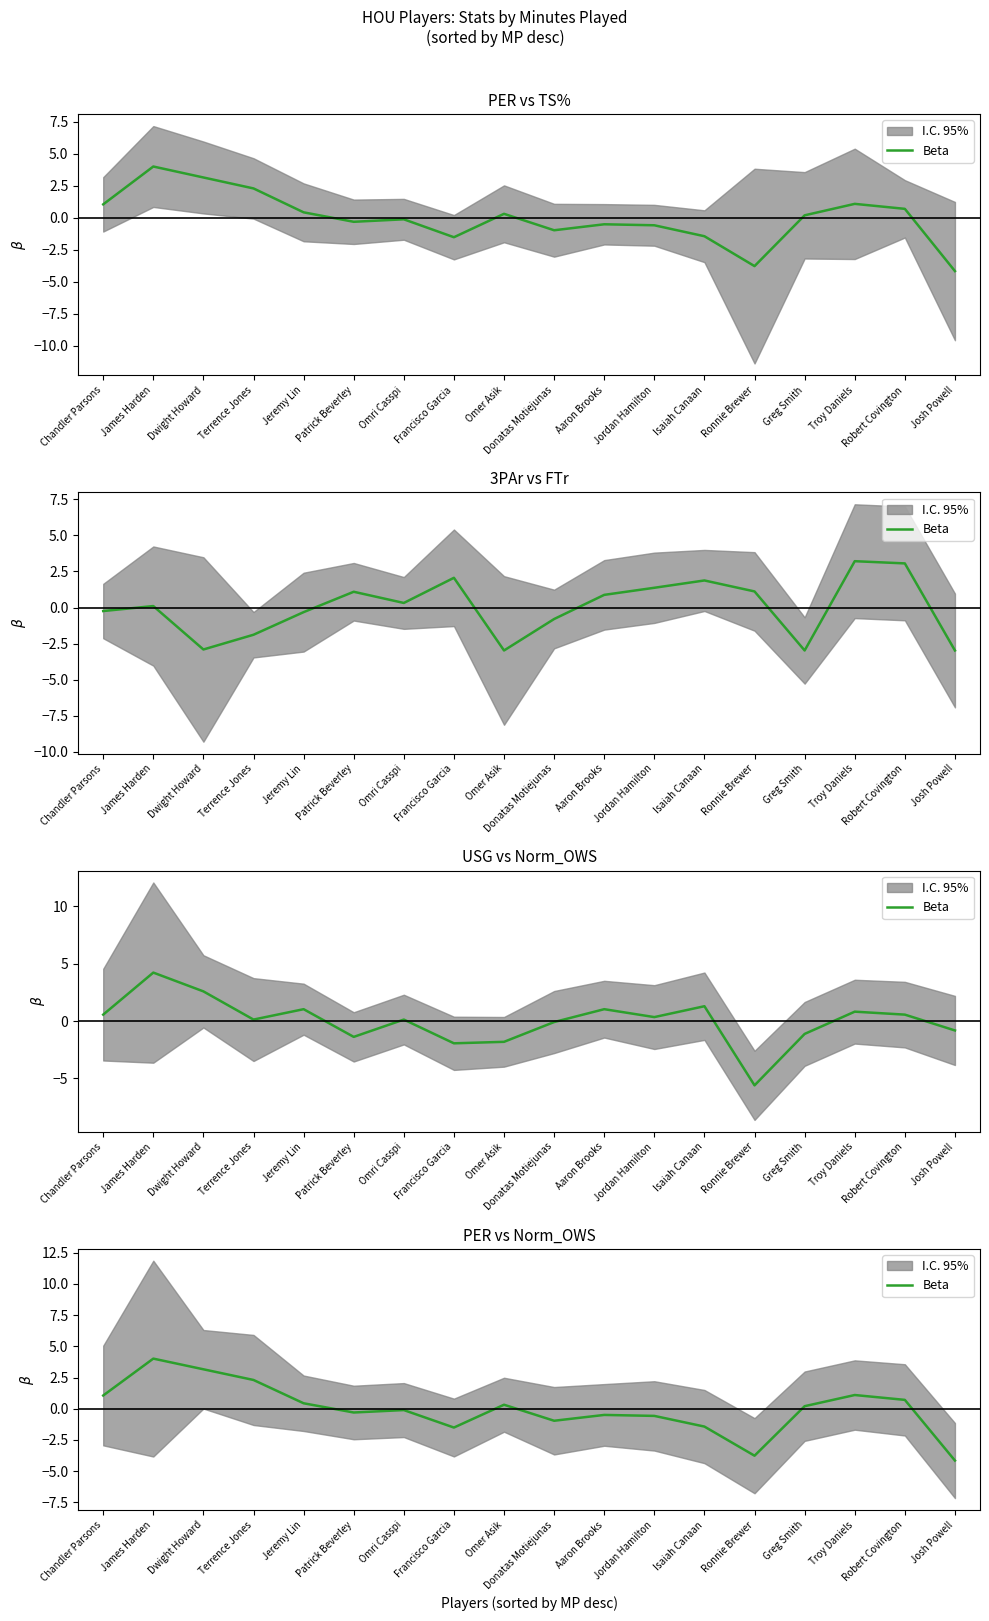

What is the label of the 4th point from the right?

Greg Smith